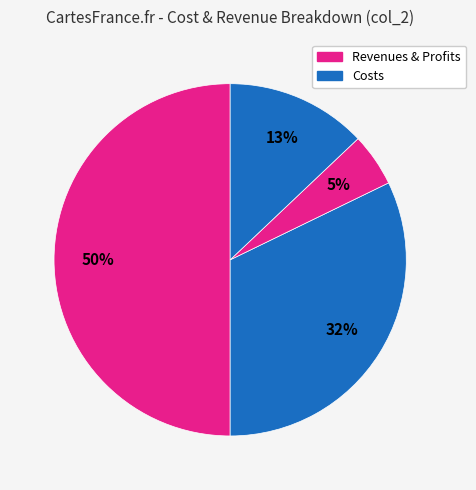

Count the number of slices in the pie.

4